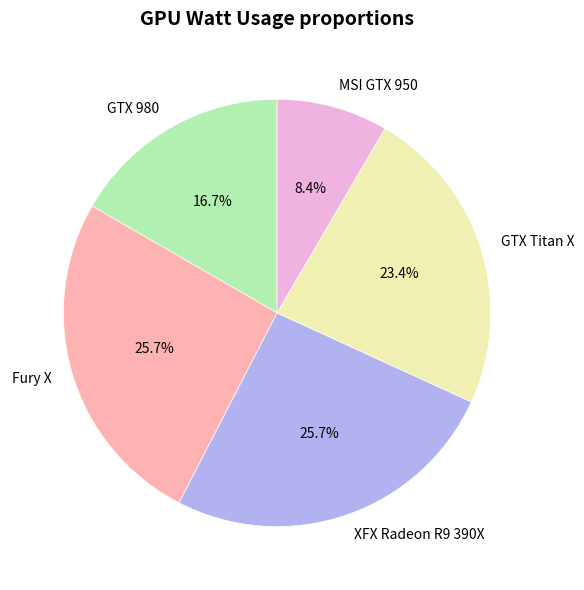

How many slices are in this pie chart?

5